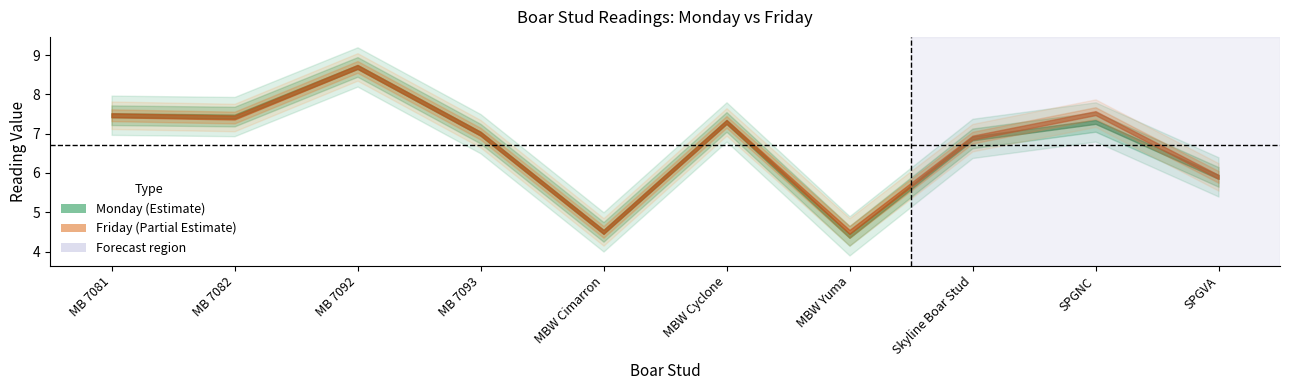

Between MB 7093 and MBW Cyclone, which series saw the biggest shift?

Monday